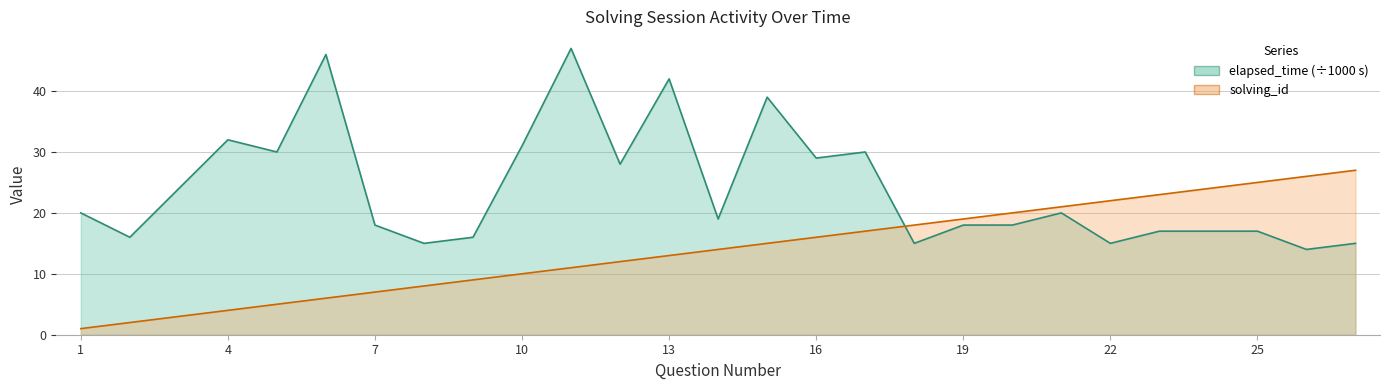

True or false: solving_id has more than 2 interior local peaks.

False